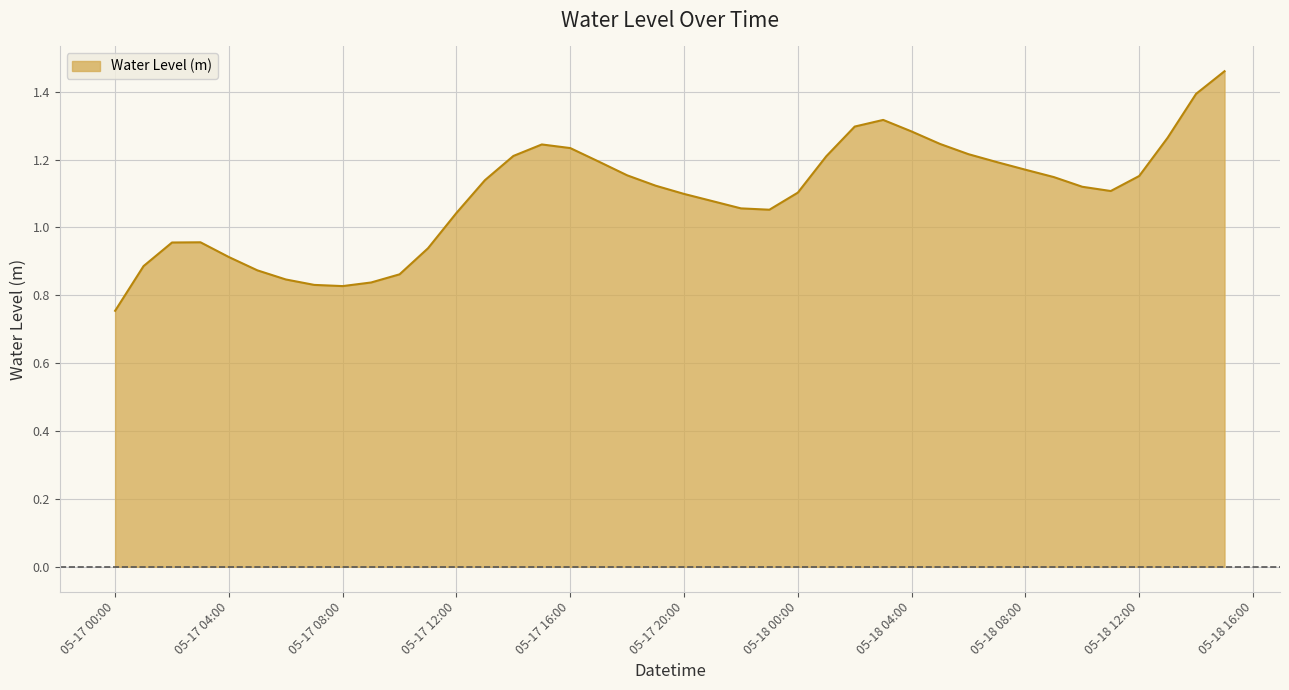

What is the difference between the maximum and minimum values?

0.7